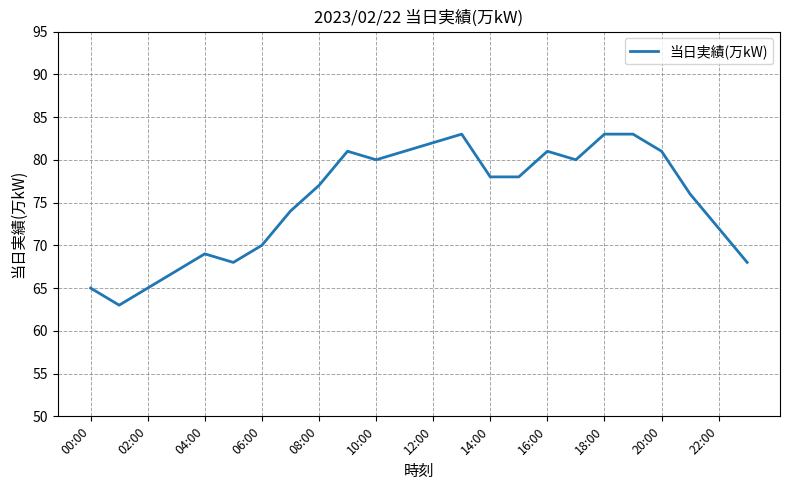

What is the greatest value displayed?

83